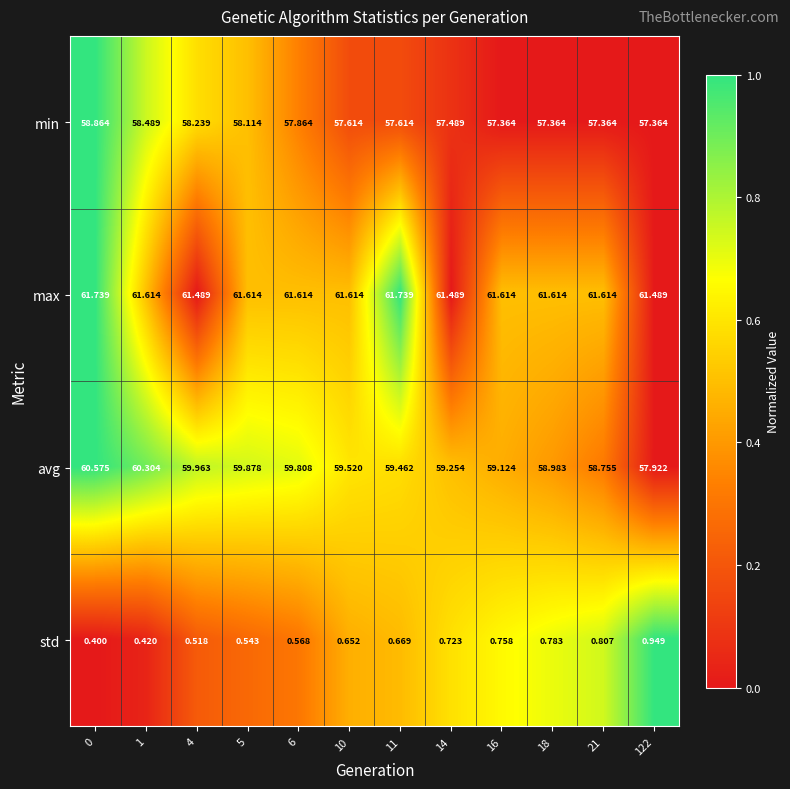

List the series in order of their peak value, lowest first.

std, min, avg, max